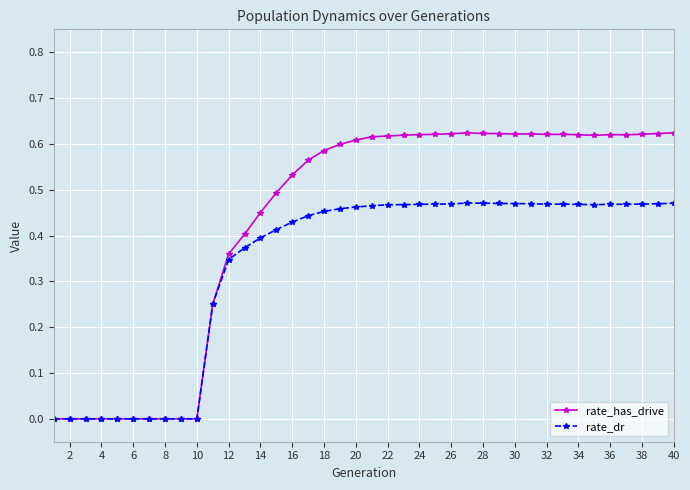

Rank the series by their maximum value, from highest to lowest.

rate_has_drive, rate_dr